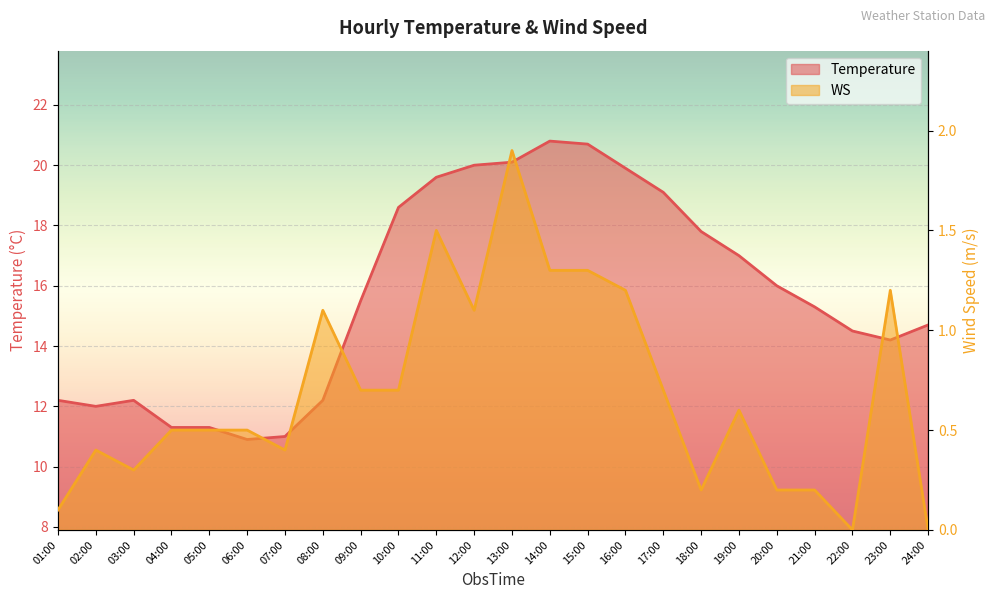

What is the spread (max minus min) of values at 15:00?

19.4